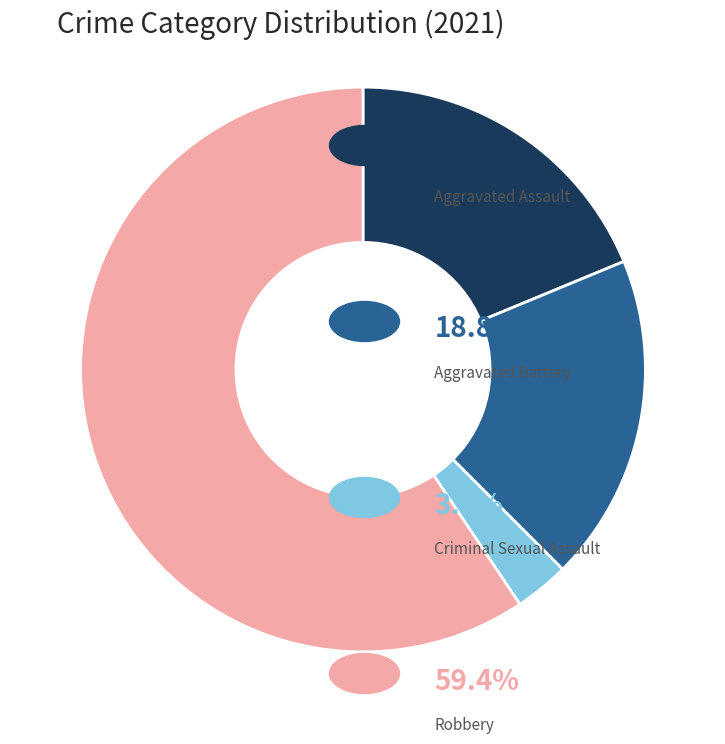

Is there a majority slice in this chart?

Yes